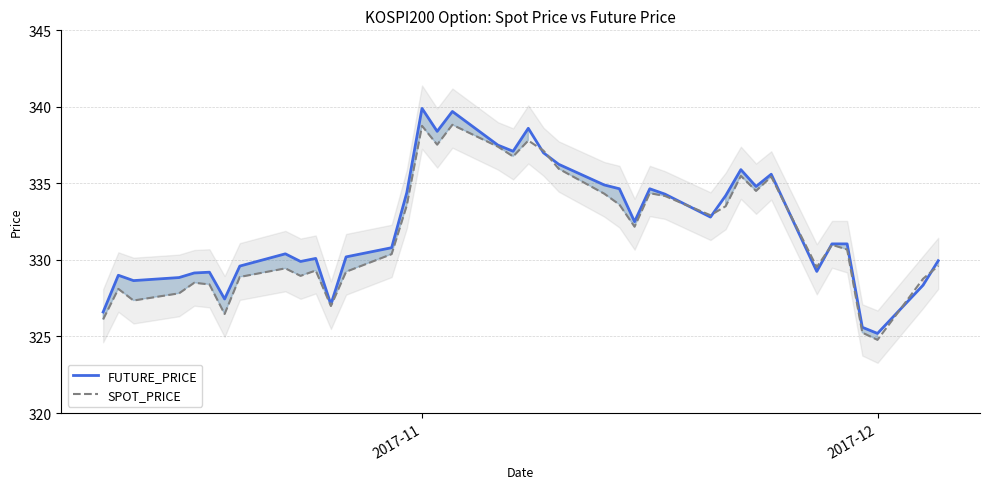

Which series has the largest total across all categories?

FUTURE_PRICE